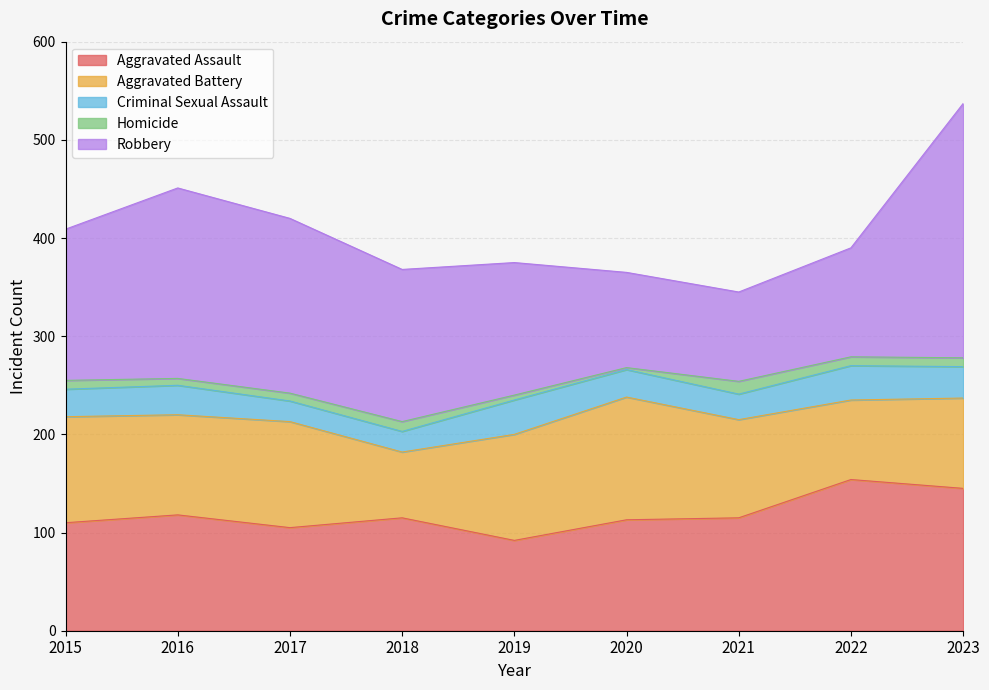

What is the approximate value of Homicide at 2021?

13